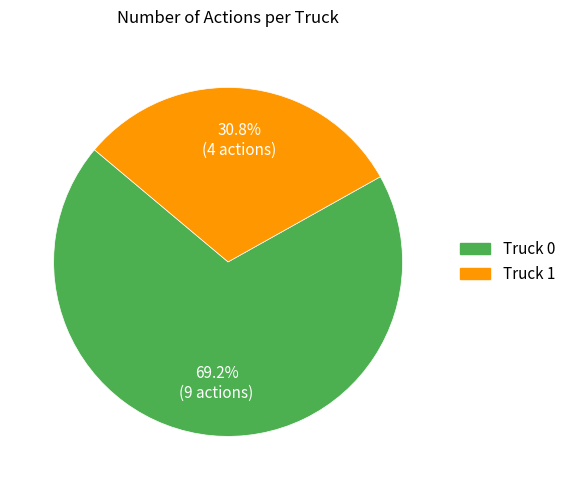

To the nearest percent, what is the combined percentage of Truck 1 and Truck 0?

100%